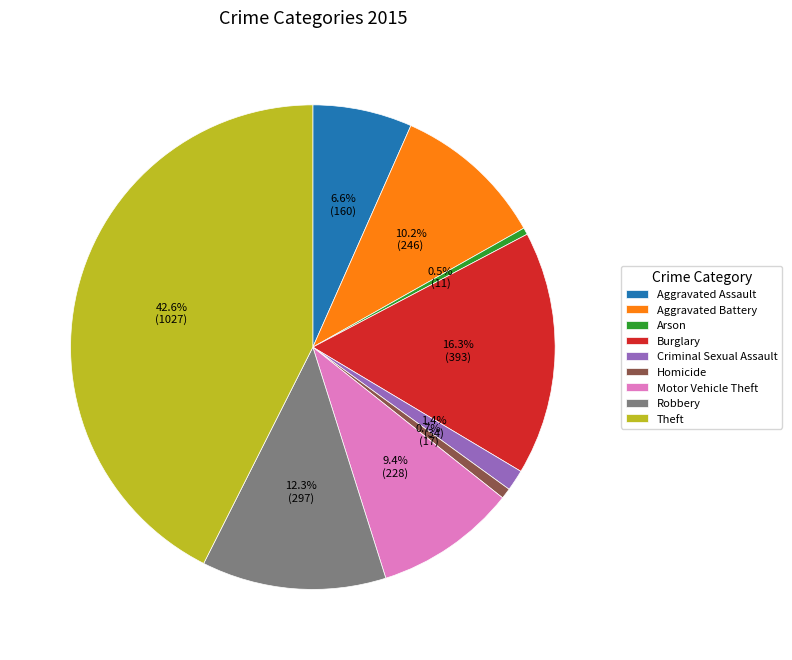

Count the number of slices in the pie.

9